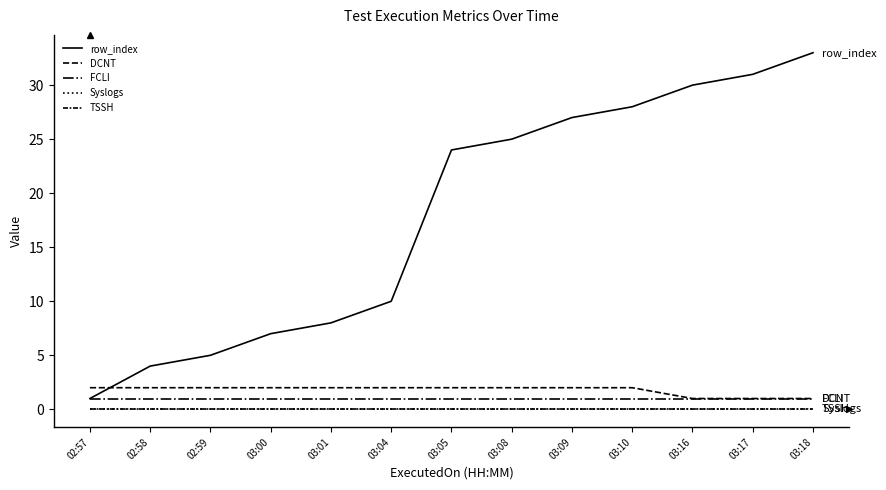

Does the chart have visible grid lines?

No